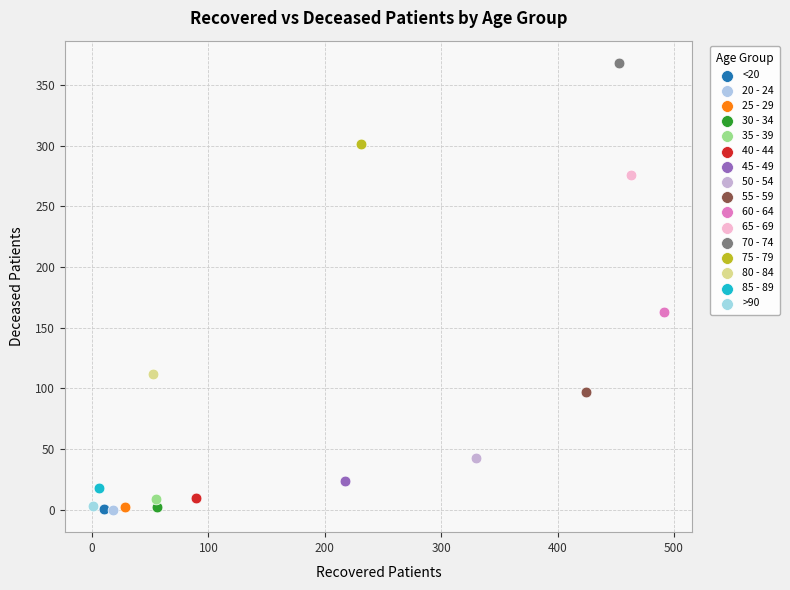

What are all the series names shown in the legend?

<20, 20 - 24, 25 - 29, 30 - 34, 35 - 39, 40 - 44, 45 - 49, 50 - 54, 55 - 59, 60 - 64, 65 - 69, 70 - 74, 75 - 79, 80 - 84, 85 - 89, >90